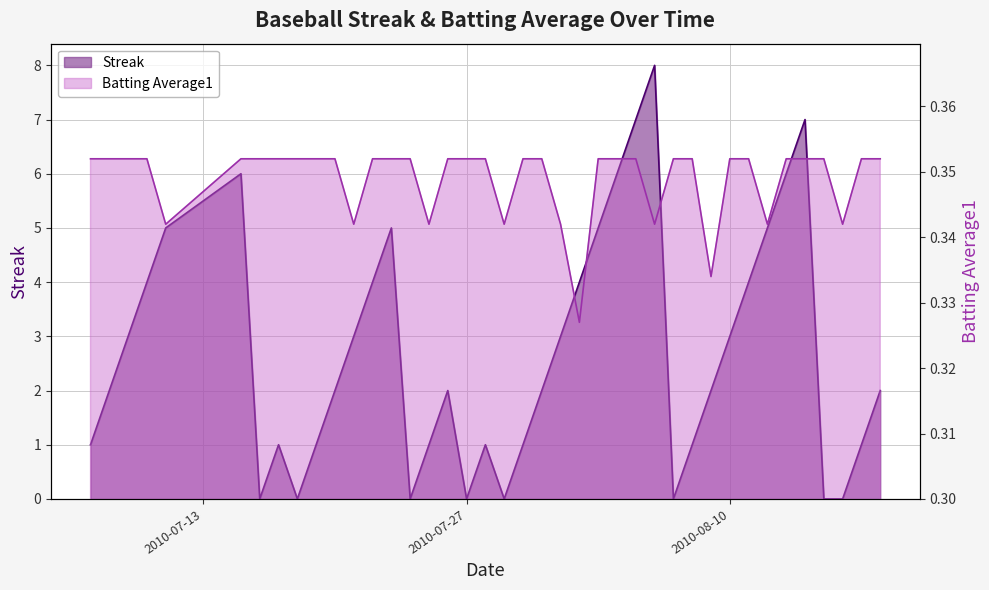

How many Streak values are between 1 and 5?

26